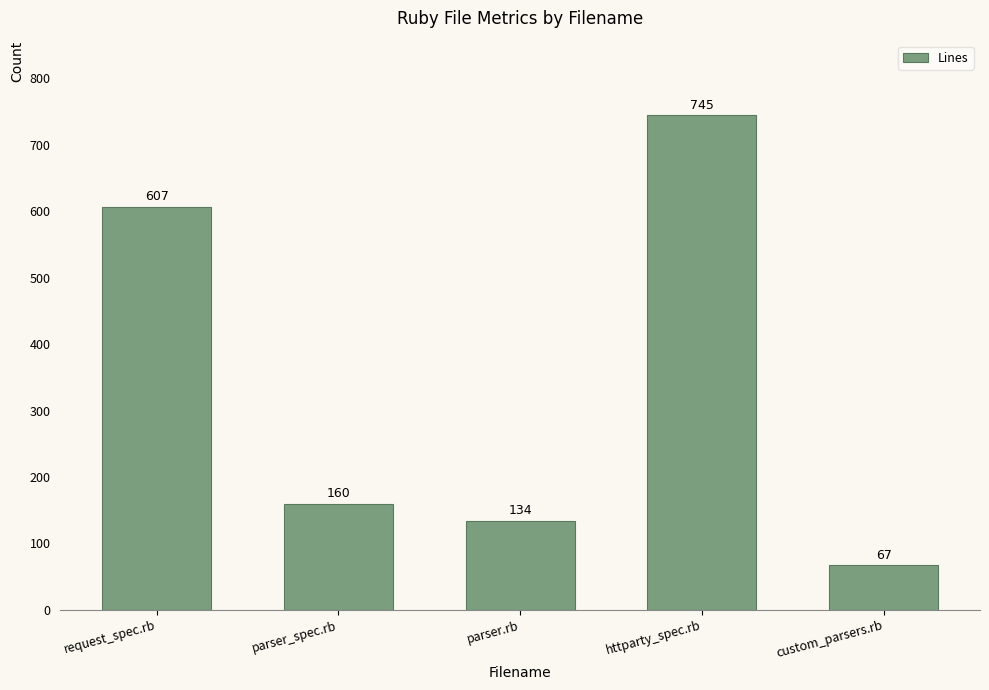

List the labels in order of value, largest first.

httparty_spec.rb, request_spec.rb, parser_spec.rb, parser.rb, custom_parsers.rb